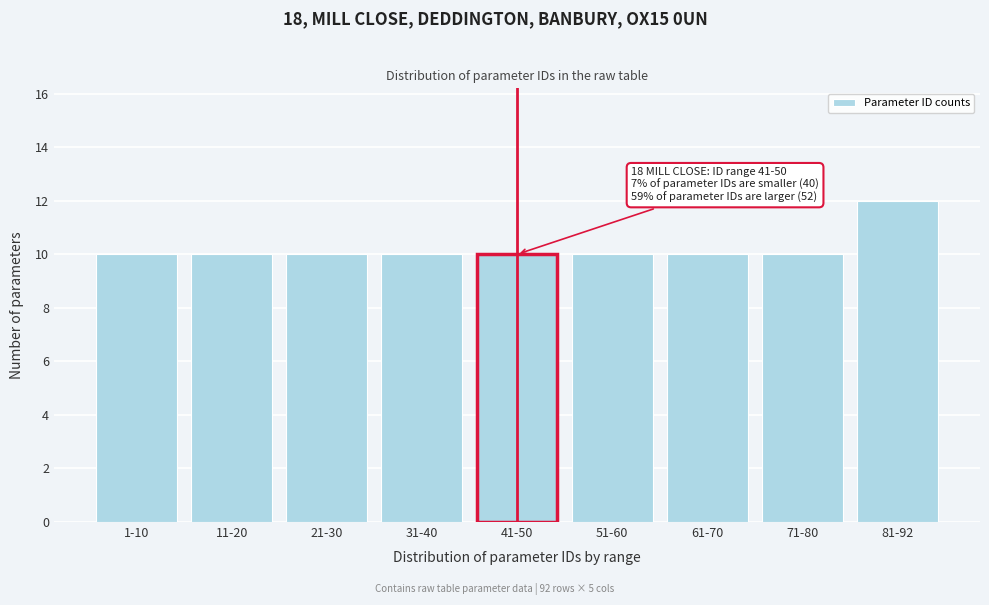

Reading left to right, list all the values displayed in this chart.

10	10	10	10	10	10	10	10	12